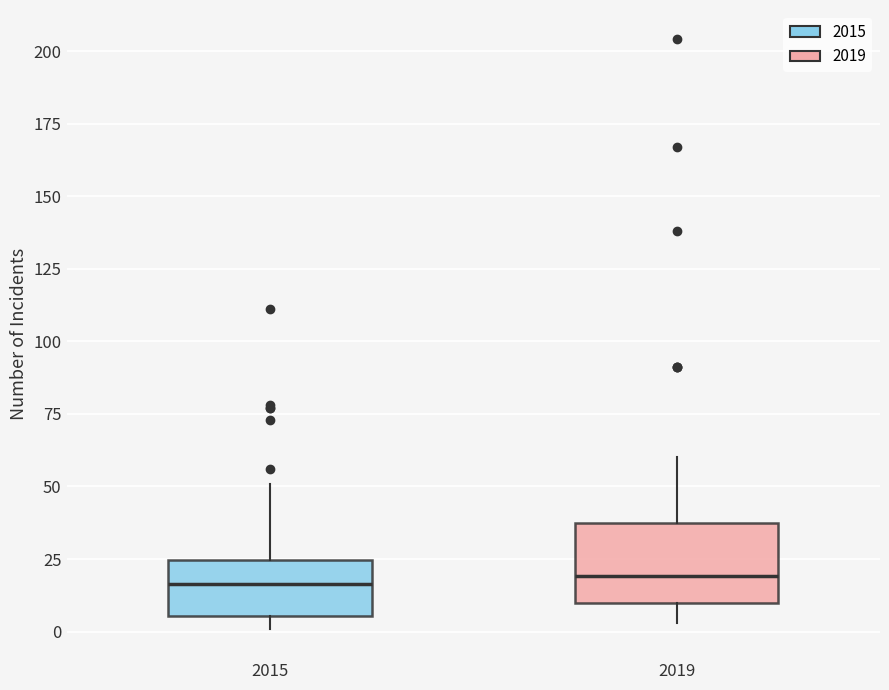

Reading left to right, transcribe this box plot: for each box, give where its median line is, the range the box spans, and where its two whiskers end, as read against the y-axis. The values are not printed on the chart, so give them approximately, as read against the axis.

2015: median 15, box 5 to 25, whiskers 0 to 50
2019: median 20, box 10 to 35, whiskers 5 to 60